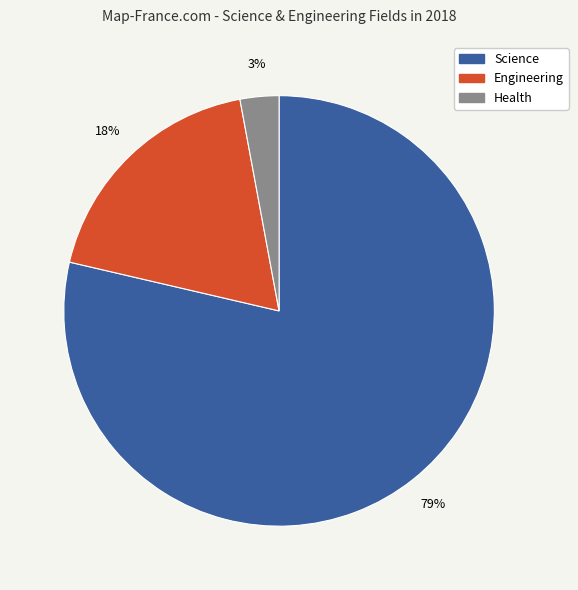

Does Science account for over 50% of the chart?

Yes